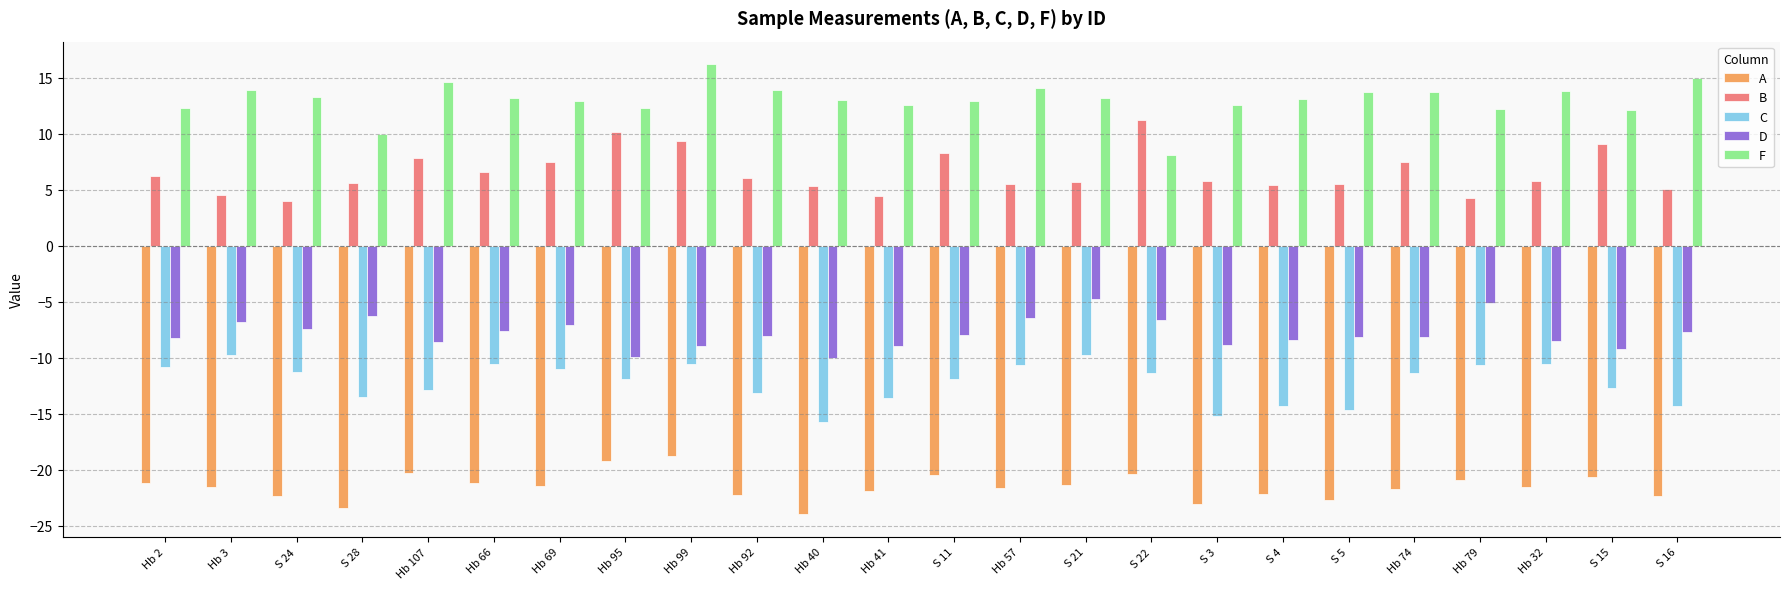

What is the maximum value for D?

-4.8